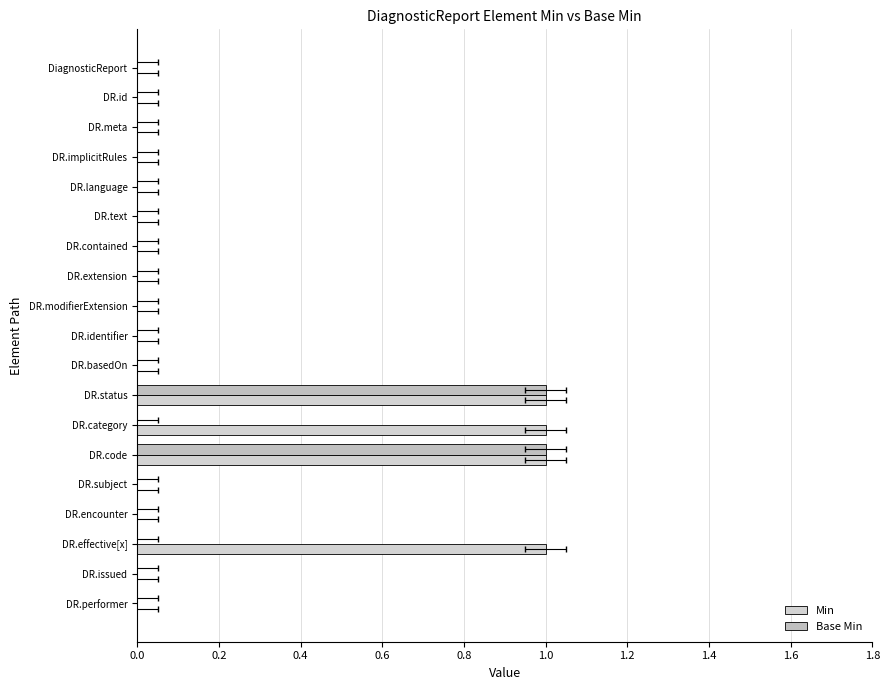

Between DR.meta and DR.issued, which series saw the biggest shift?

Min